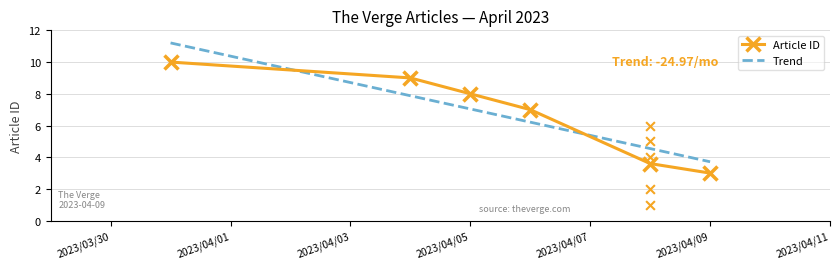

True or false: Article ID has a value of 12.2 at 2023/04/05.

False